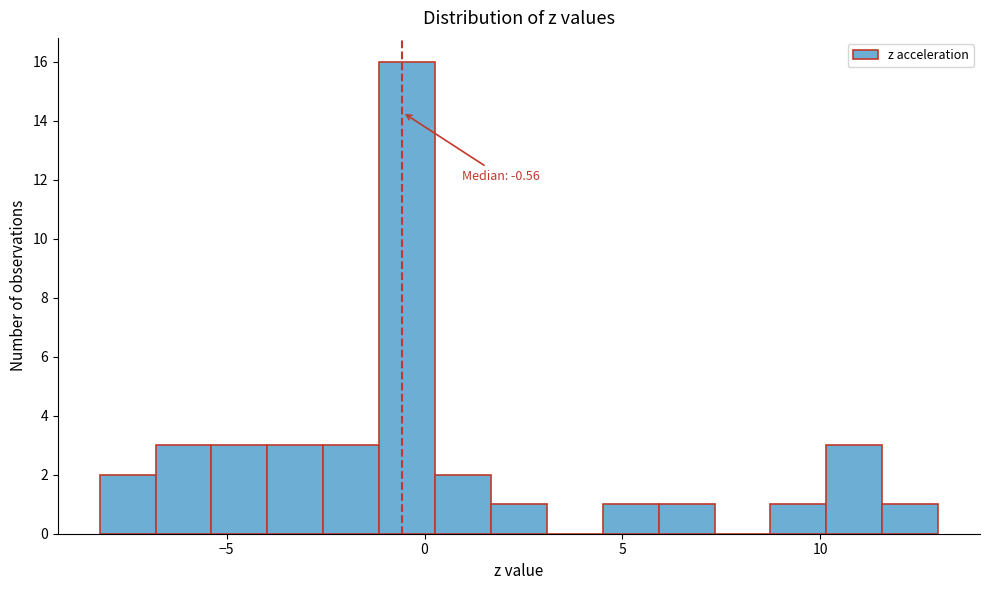

Read against the x-axis, roughly where is the centre of the tallest bar?

-0.5